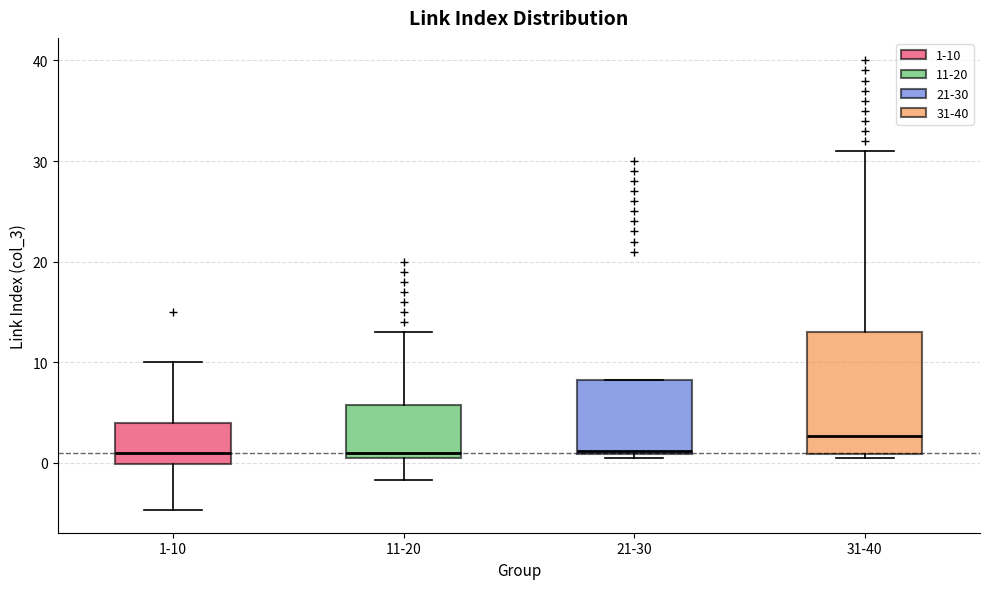

Reading left to right, read every box against the y-axis: the position of its median line, the range the box covers, and the ends of its whiskers. The values are not printed on the chart, so give them approximately, as read against the axis.

1-10: median 1, box 0 to 4, whiskers -5 to 10
11-20: median 1 (just above the box's lower edge), box 1 to 6, whiskers -2 to 13
21-30: median 1, box 1 to 8, whiskers 1 (just below the box's lower edge) to 8
31-40: median 3, box 1 to 13, whiskers 1 (just below the box's lower edge) to 31